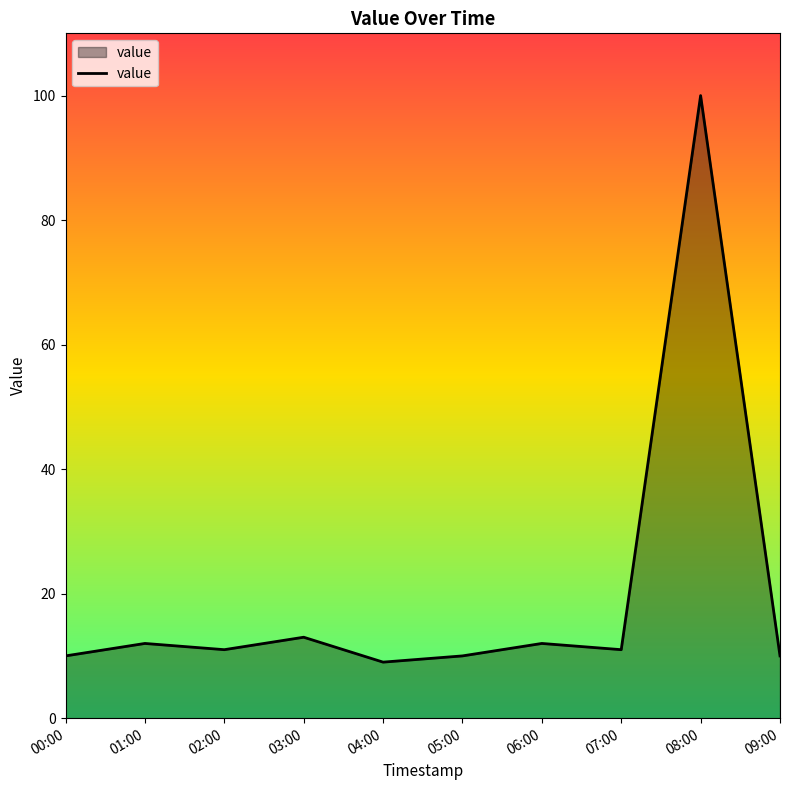

What is the difference between the second highest and second lowest values?

3